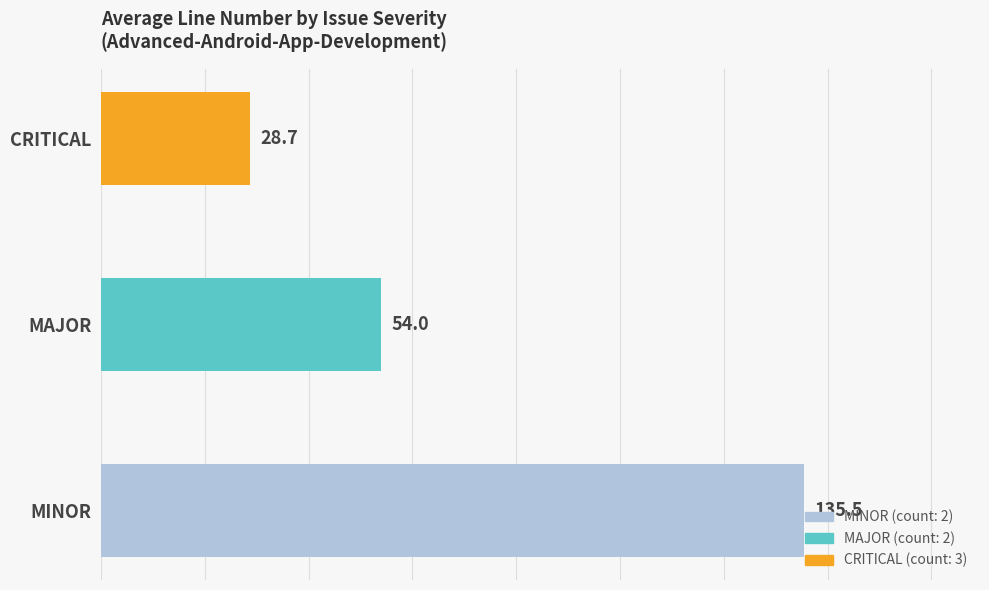

The chart shows a value of 54.0 at MAJOR. True or false?

True